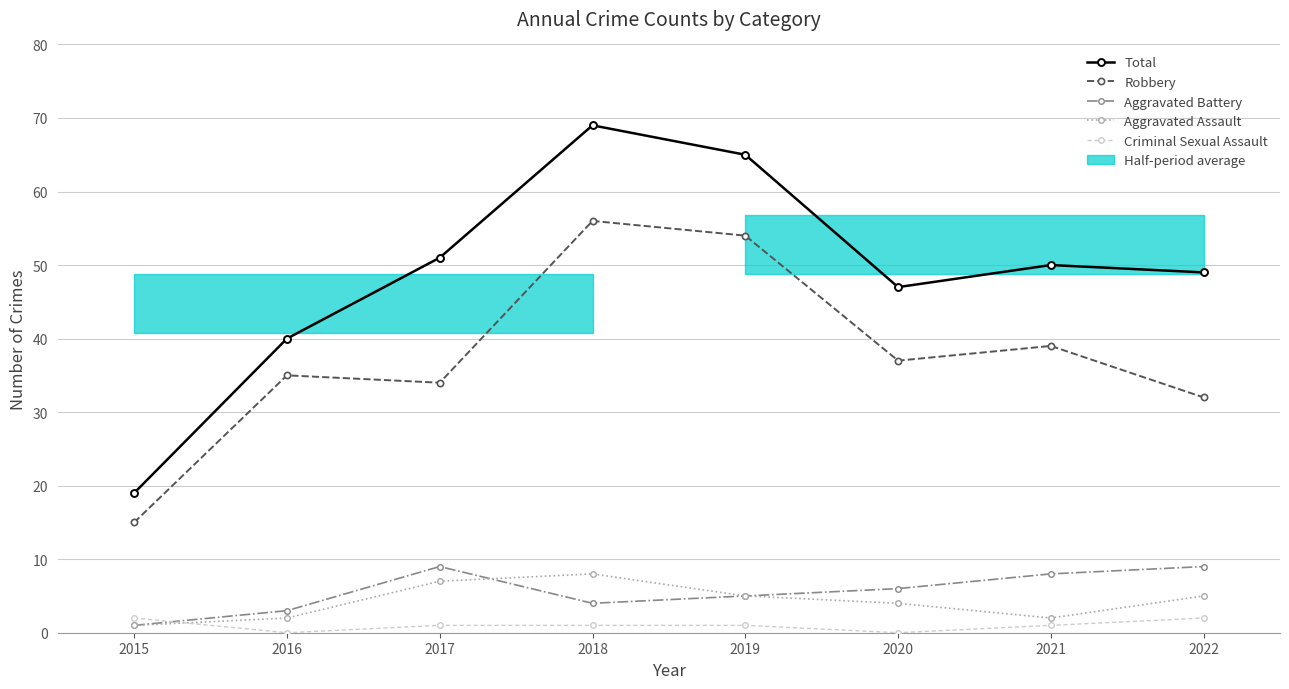

Between 2020 and 2021, which series saw the biggest shift?

Total